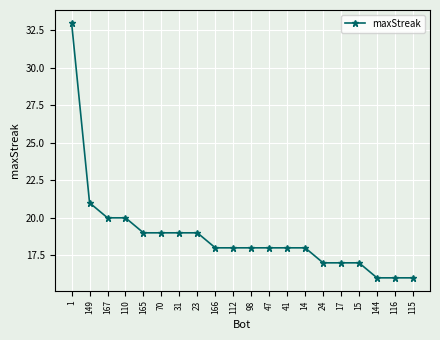

What is the sum of the values at 112 and 115?

34